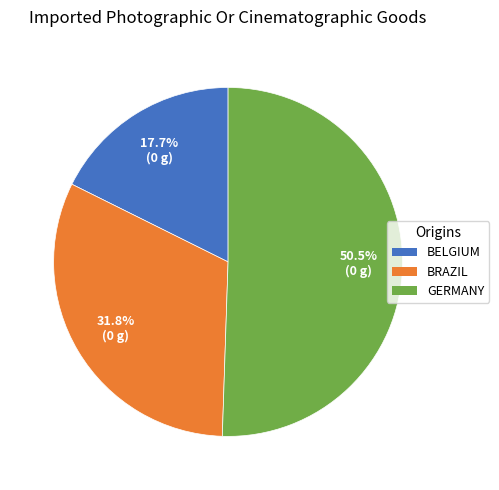

Is there a majority slice in this chart?

Yes